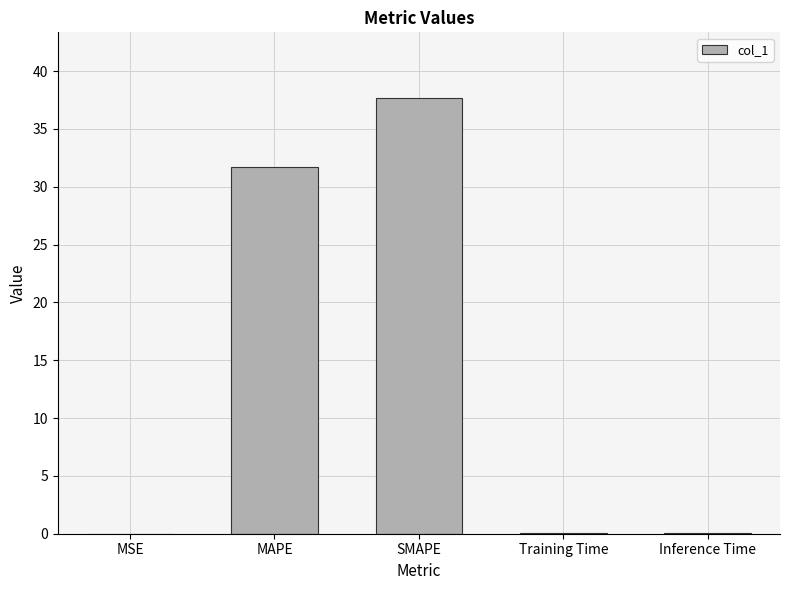

What is the difference between the values at MAPE and SMAPE?

6.0